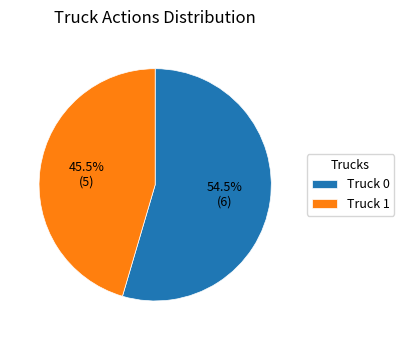

Which has a higher value, Truck 0 or Truck 1?

Truck 0